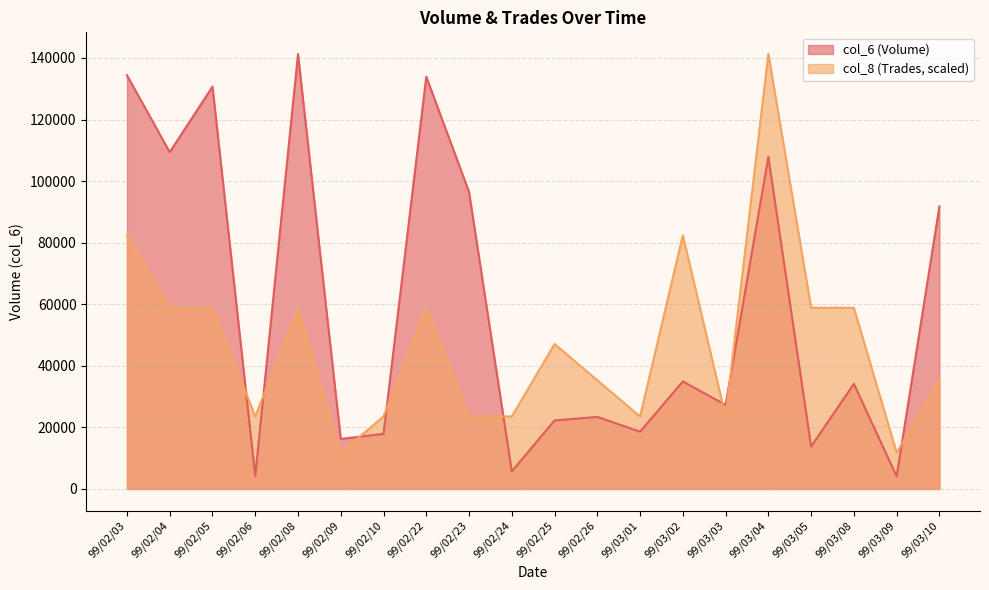

What is the total value across all series at 99/03/01?

42145.0